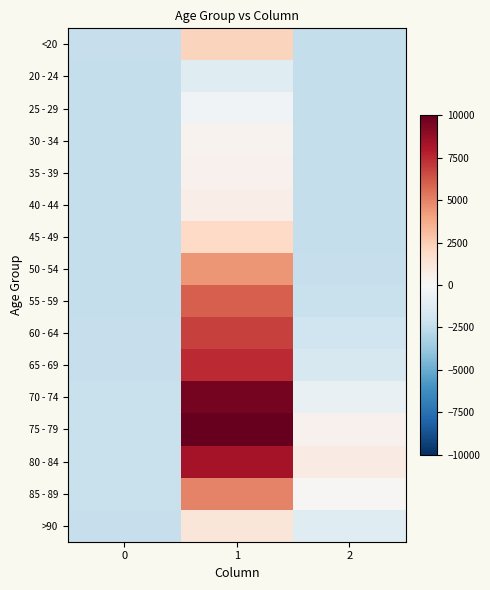

At 1, list the series in order from smallest to largest.

20 - 24, 25 - 29, 30 - 34, 35 - 39, 40 - 44, >90, 45 - 49, <20, 50 - 54, 85 - 89, 55 - 59, 60 - 64, 65 - 69, 80 - 84, 70 - 74, 75 - 79